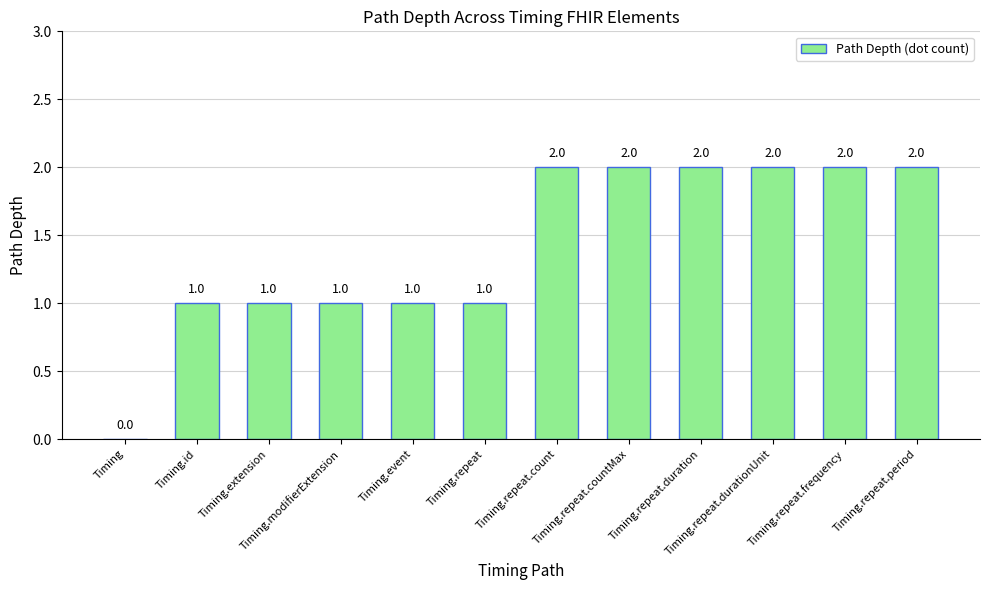

Reading right to left, extract all data points from this chart.

Timing.repeat.period=2	Timing.repeat.frequency=2	Timing.repeat.durationUnit=2	Timing.repeat.duration=2	Timing.repeat.countMax=2	Timing.repeat.count=2	Timing.repeat=1	Timing.event=1	Timing.modifierExtension=1	Timing.extension=1	Timing.id=1	Timing=0